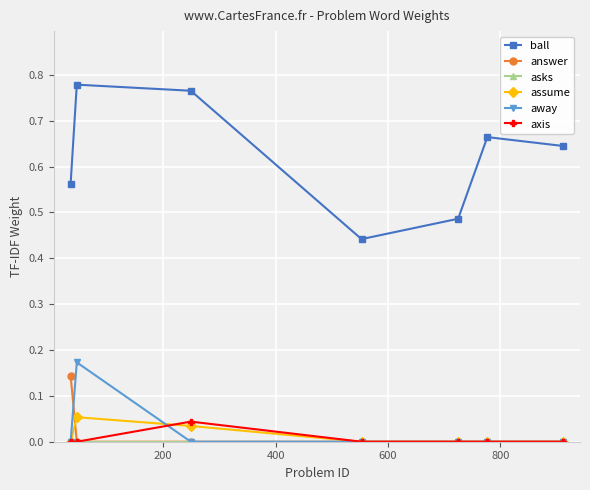

How many series are shown in this chart?

6